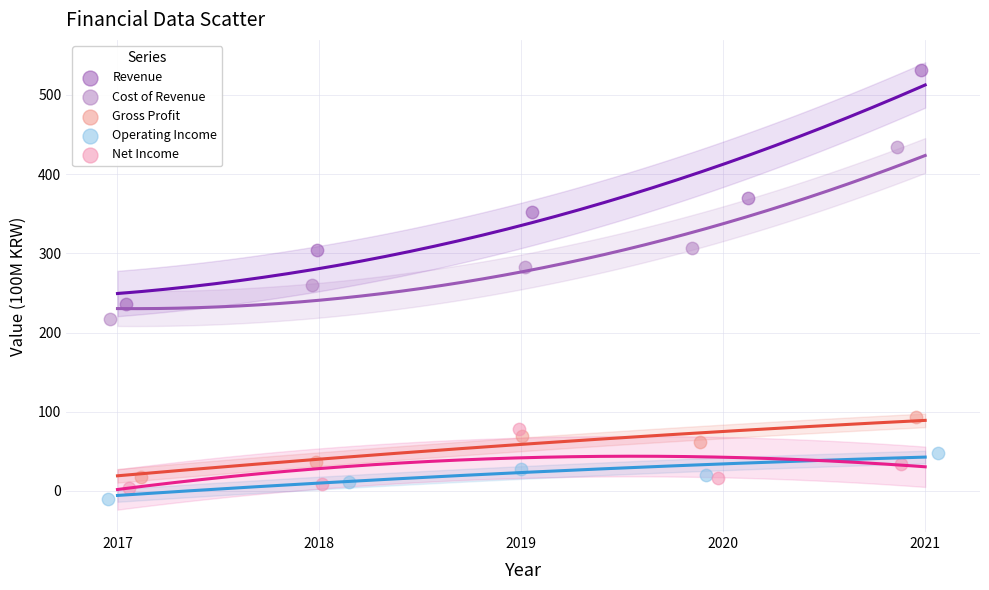

Which series contains the highest Y value?

Revenue